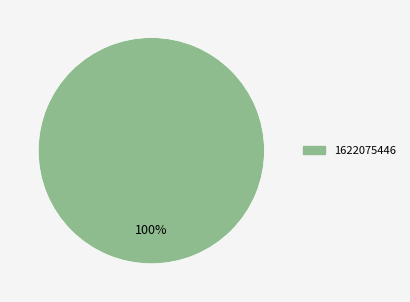

Count the number of slices in the pie.

1